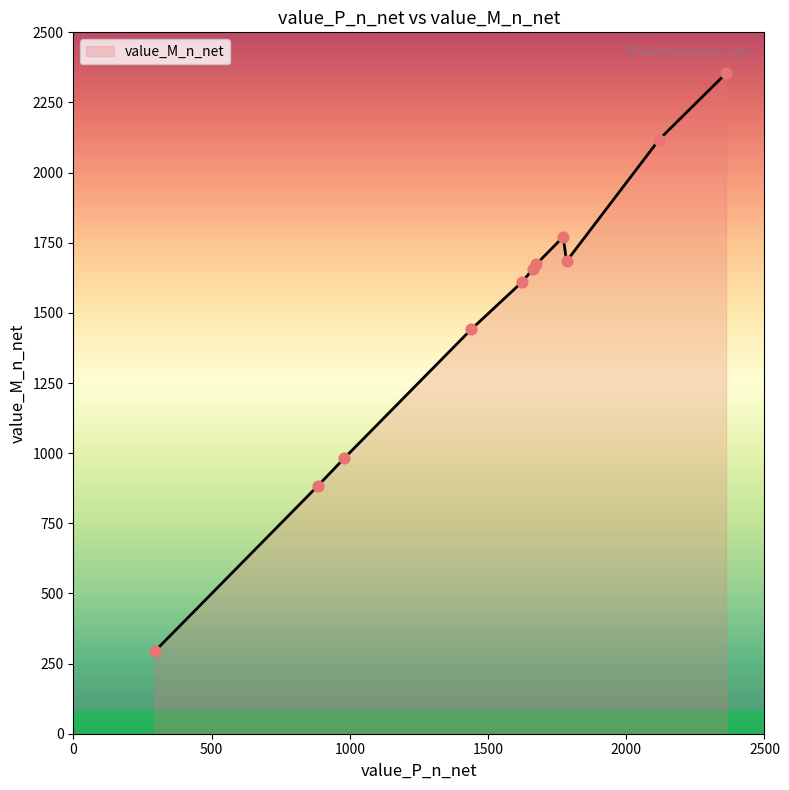

What is the difference between the maximum and minimum values?

2060